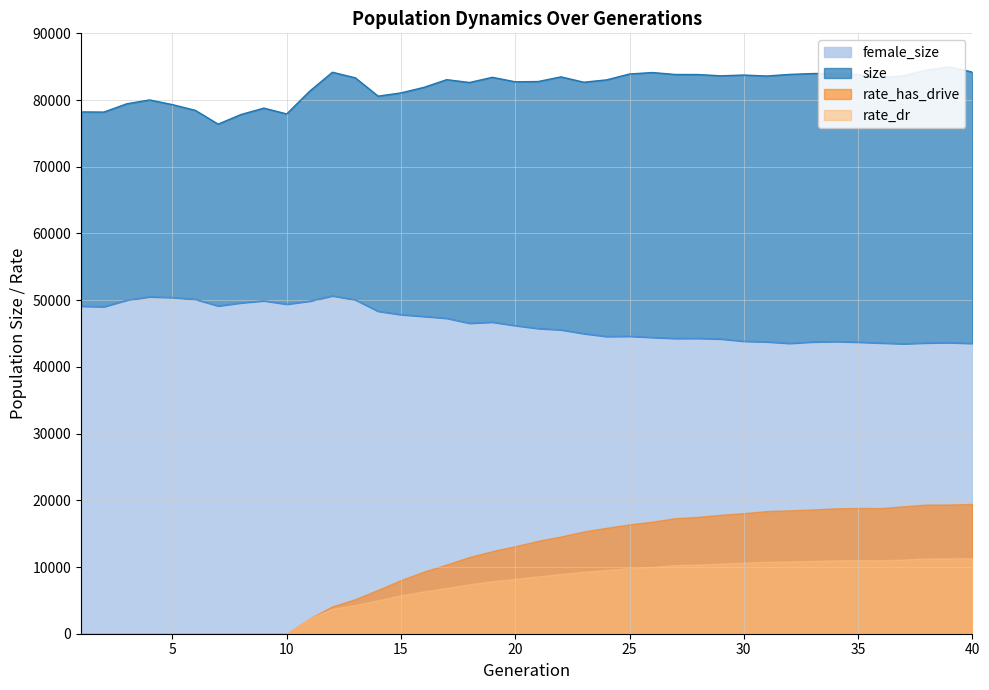

Where is female_size nearest to the value 47052?

17